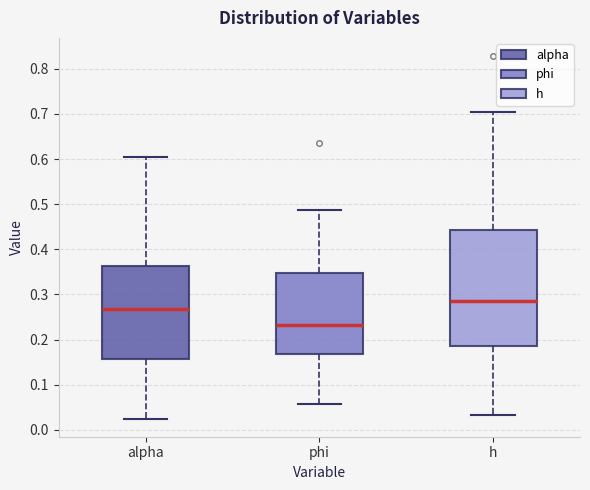

Where does the lower whisker of the box for h end on the y-axis? The values are not printed on the chart, so give them approximately, as read against the axis.

0.03